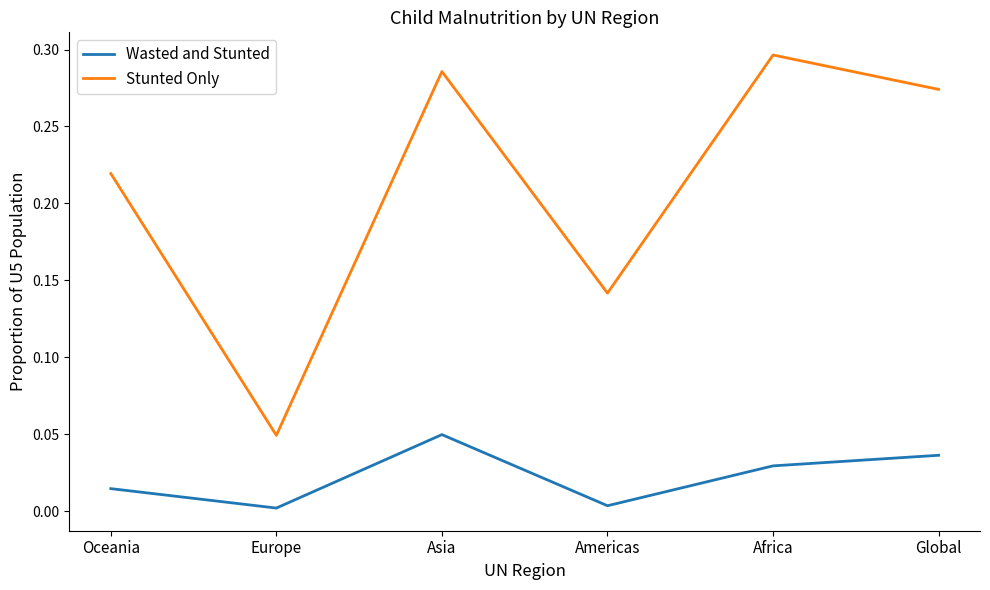

What position from the left is Global?

6